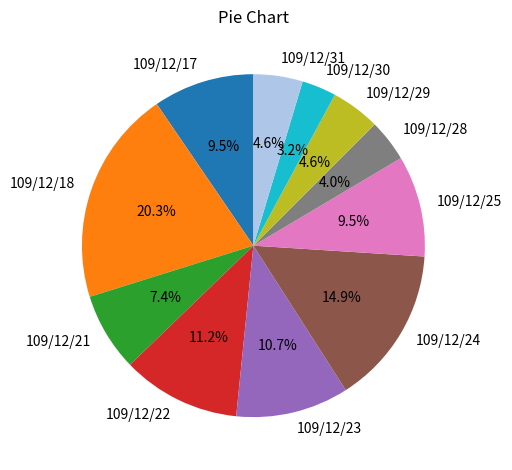

To the nearest percent, what is the combined percentage of 109/12/22 and 109/12/17?

21%